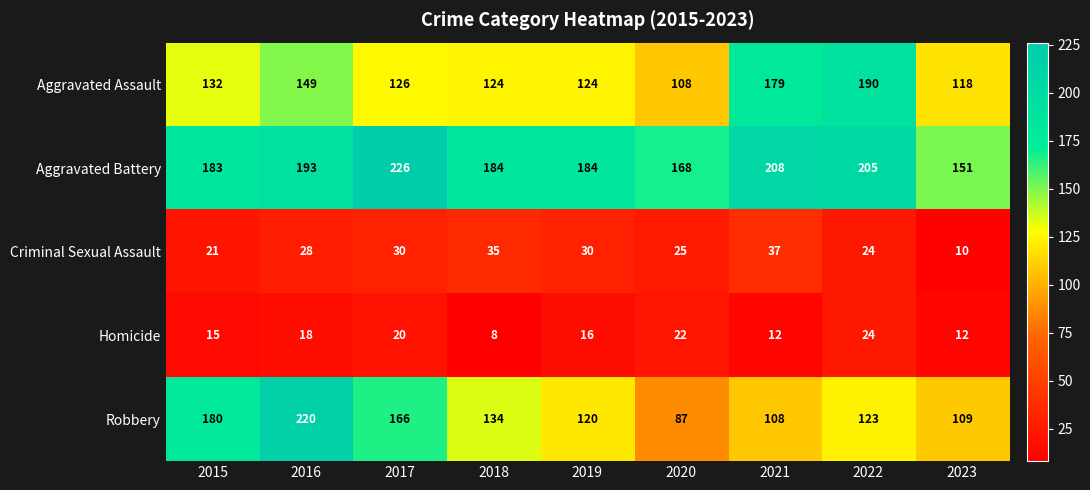

At how many categories does at least one series exceed 60?

9